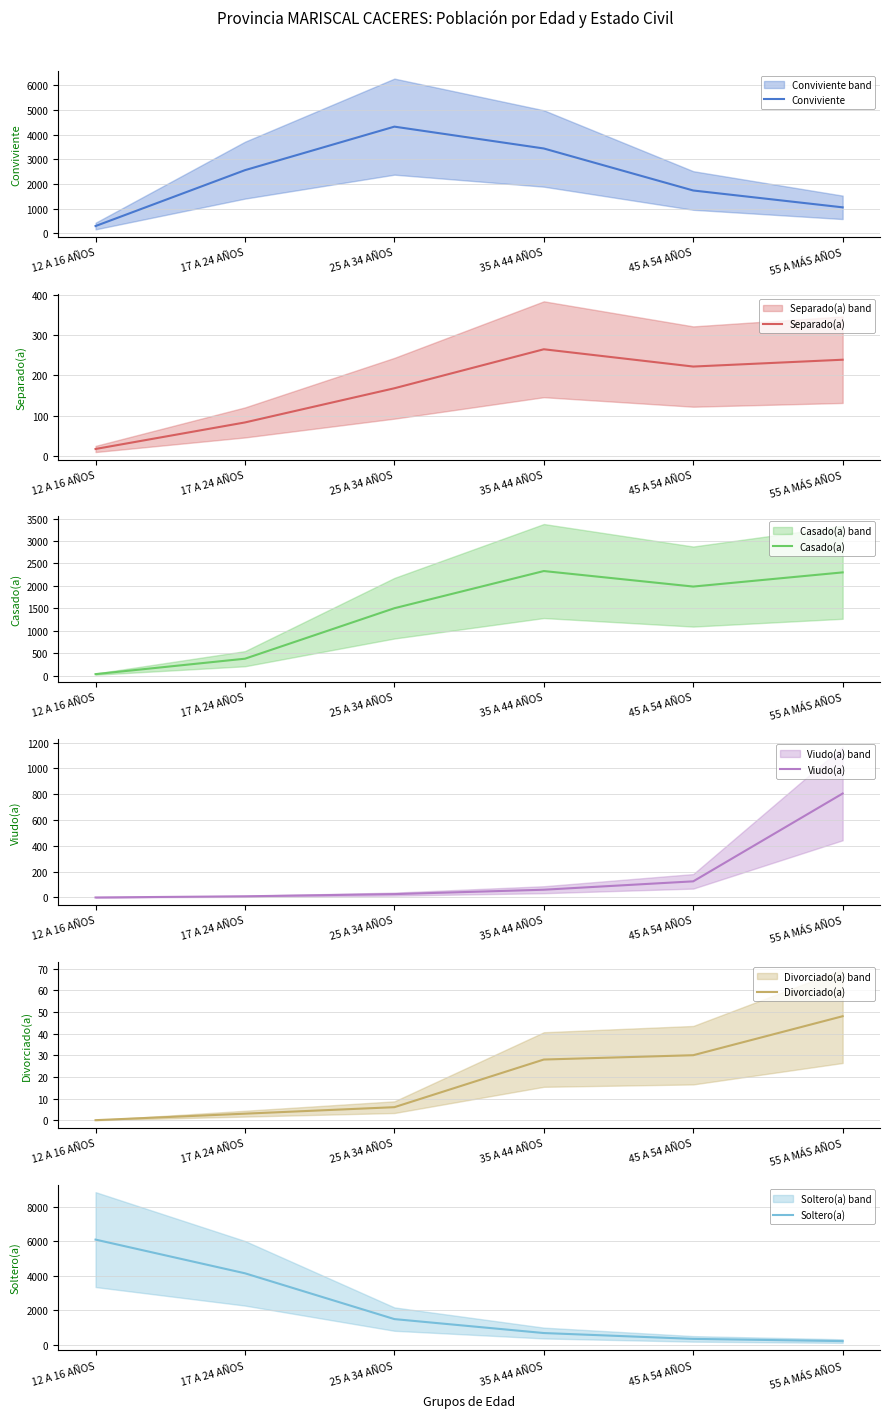

Reading right to left, list all the values displayed in this chart.

Conviviente: 1054	1736	3437	4321	2559	297
Separado(a): 239	222	265	168	83	17
Casado(a): 2300	1984	2330	1501	375	31
Viudo(a): 806	125	60	26	9	0
Divorciado(a): 48	30	28	6	3	0
Soltero(a): 229	357	694	1499	4144	6089